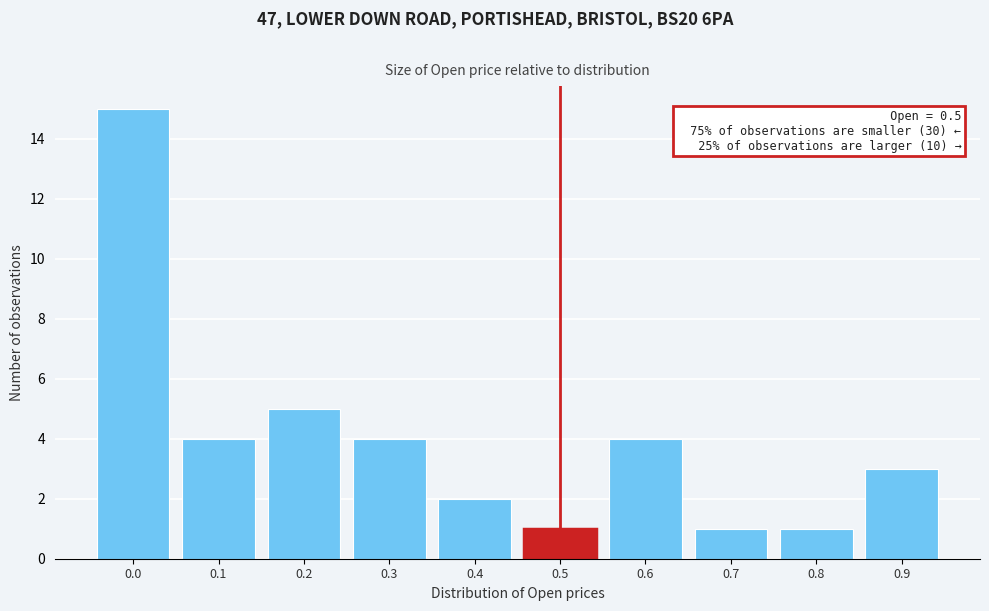

Reading left to right, what are all the values shown in this chart?

15	4	5	4	2	1	4	1	1	3